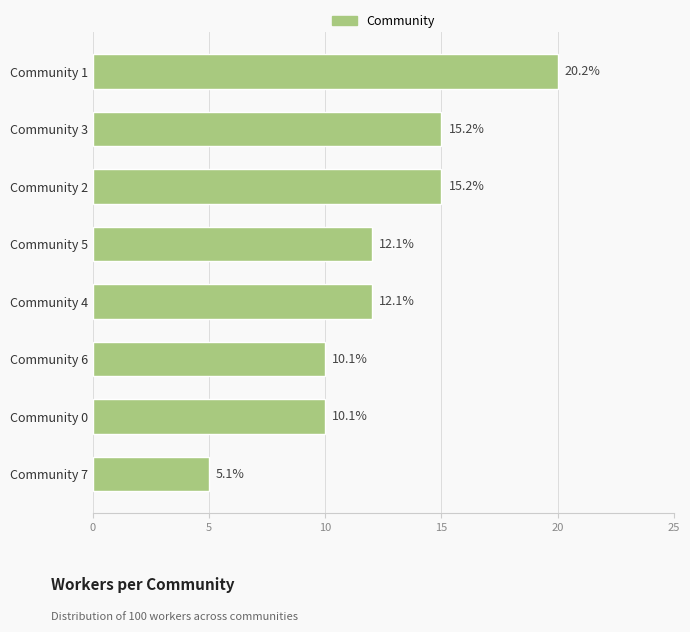

How many bars are there in total?

8